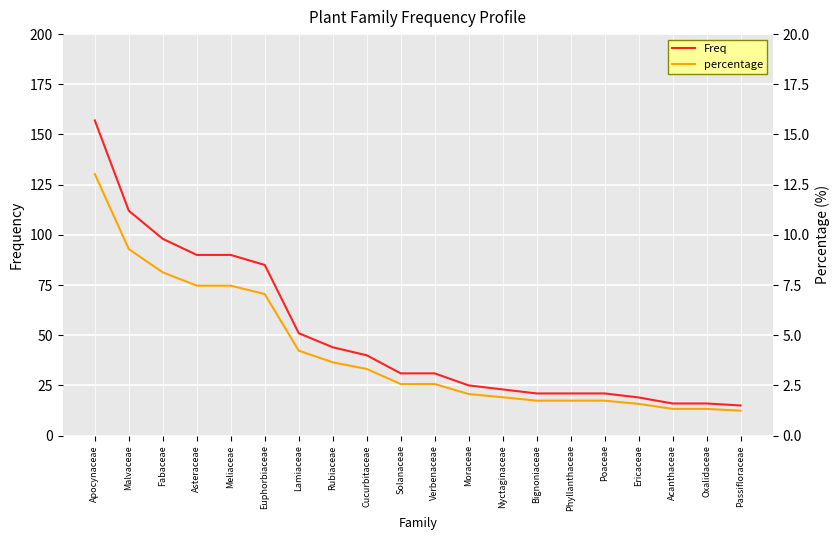

Between Malvaceae and Fabaceae, which series saw the biggest shift?

Freq